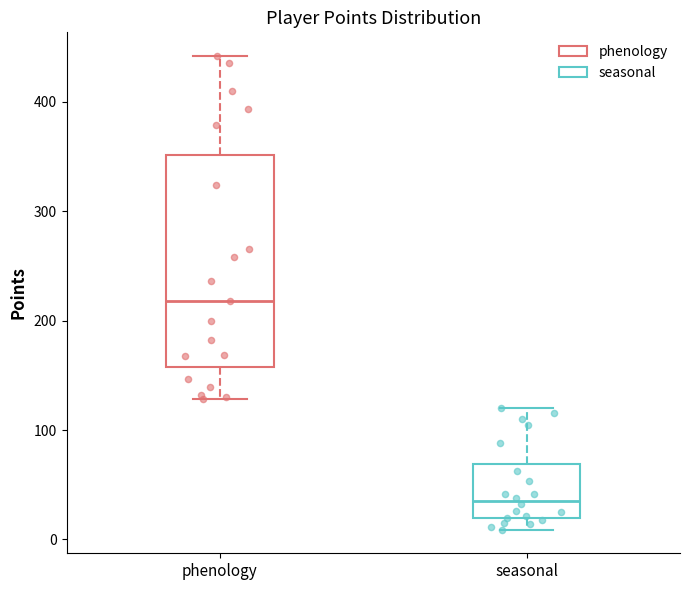

Reading left to right, read every box against the y-axis: the position of its median line, the range the box covers, and the ends of its whiskers. The values are not printed on the chart, so give them approximately, as read against the axis.

phenology: median 220, box 160 to 350, whiskers 130 to 440
seasonal: median 40, box 20 to 70, whiskers 10 to 120